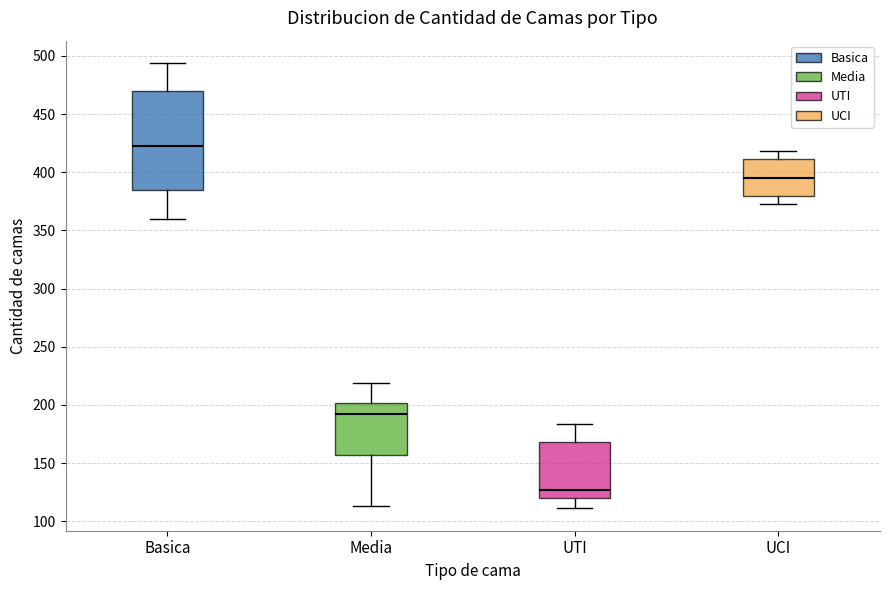

Which box's median line is the highest?

Basica